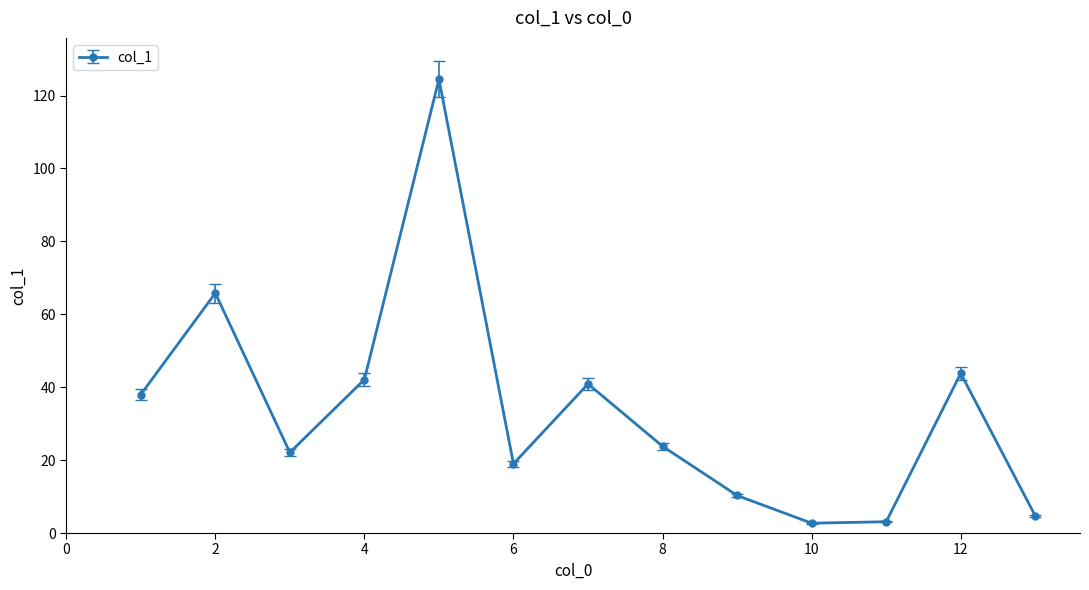

What is the average value?

33.9